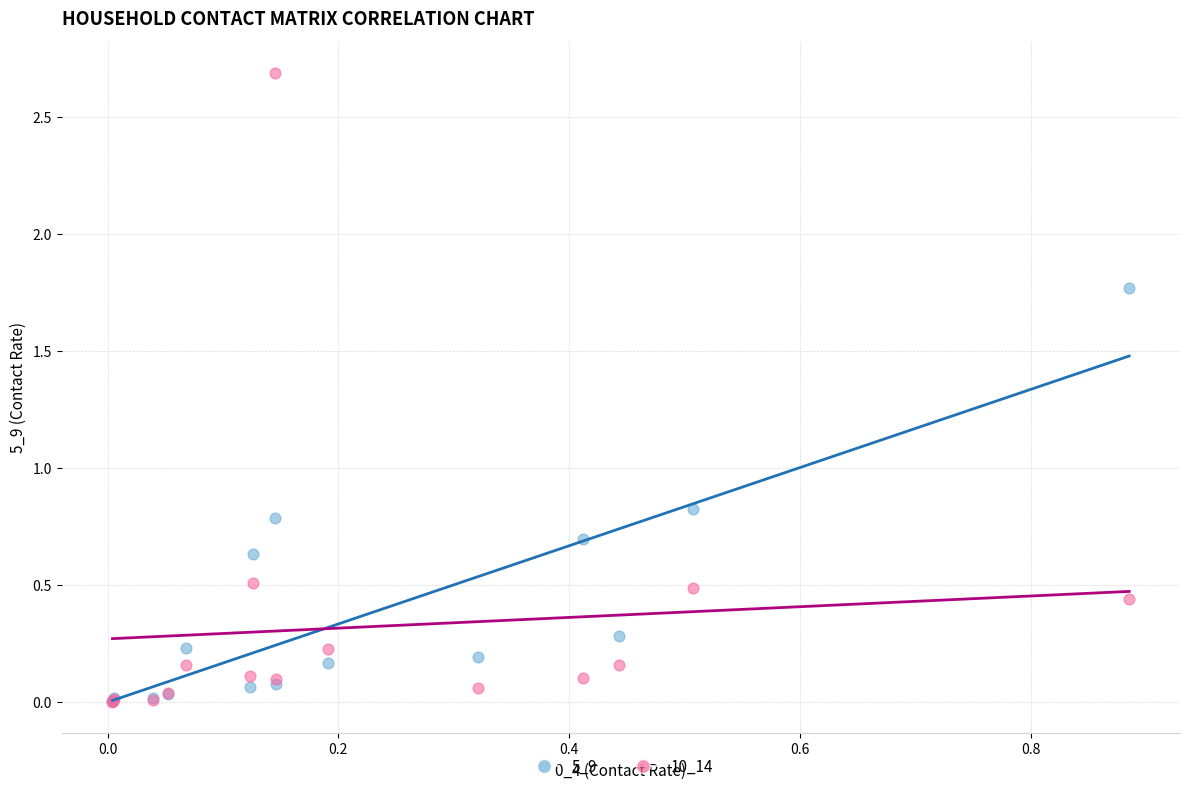

Across all series, what Y value is closest to 1?

0.8